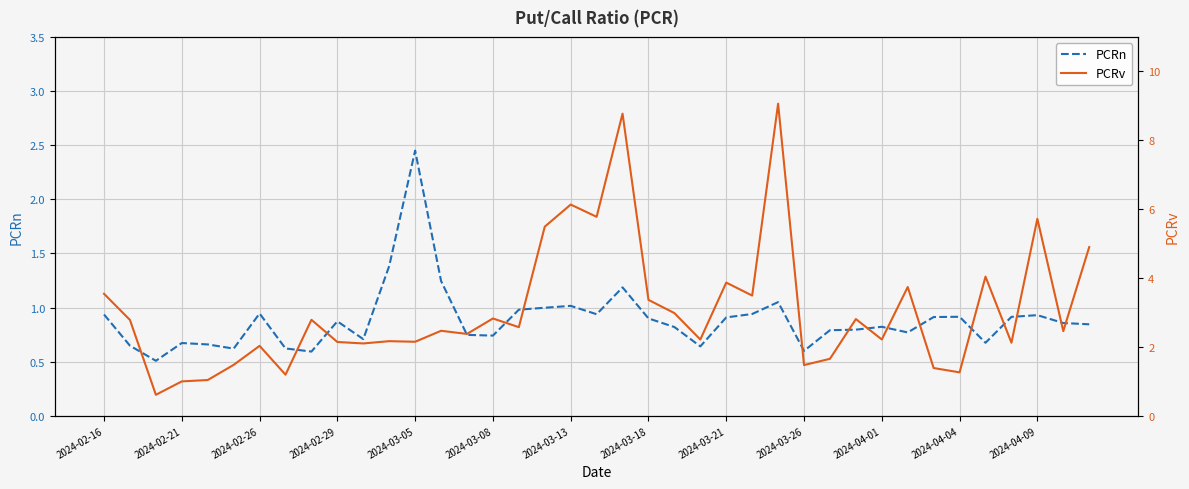

What are all the series names shown in the legend?

PCRn, PCRv